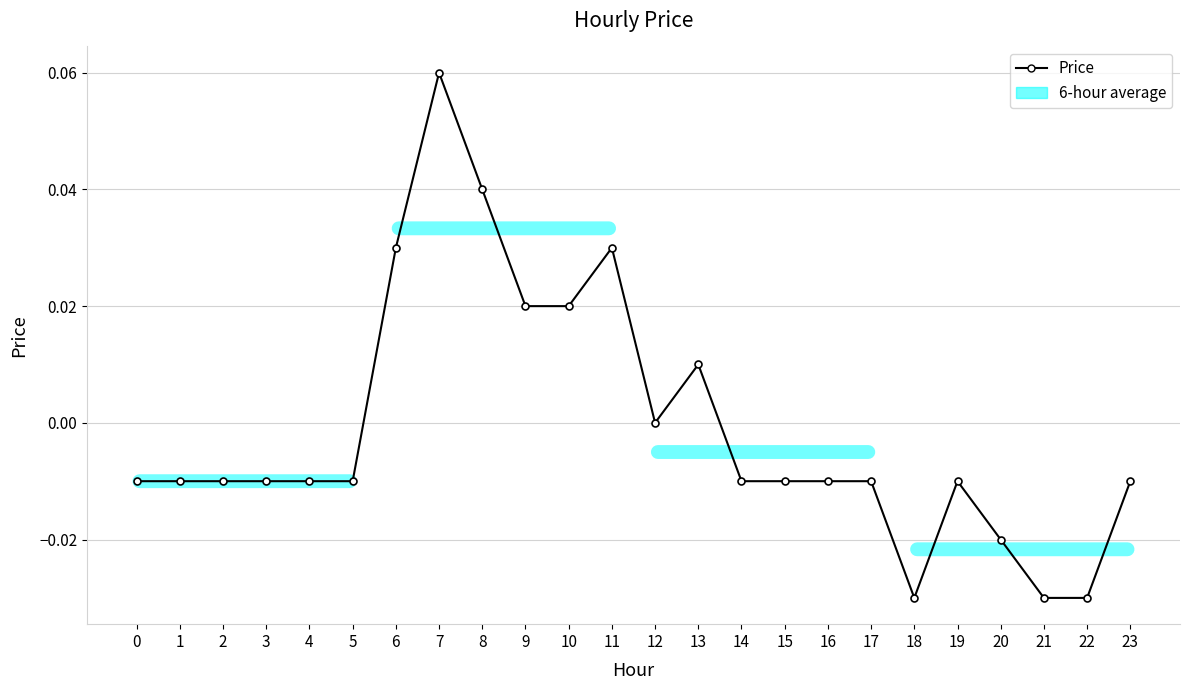

Is it true that the value at 23 is -0.0?

True